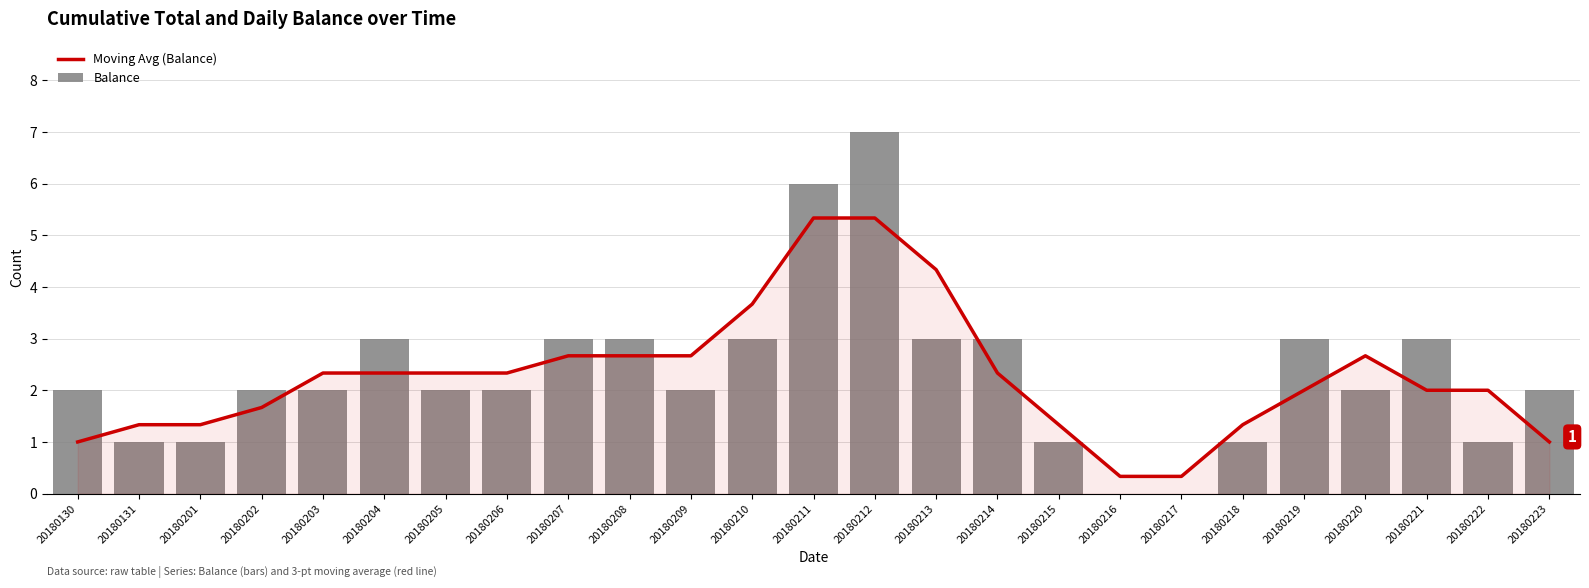

Are the bars horizontal?

No